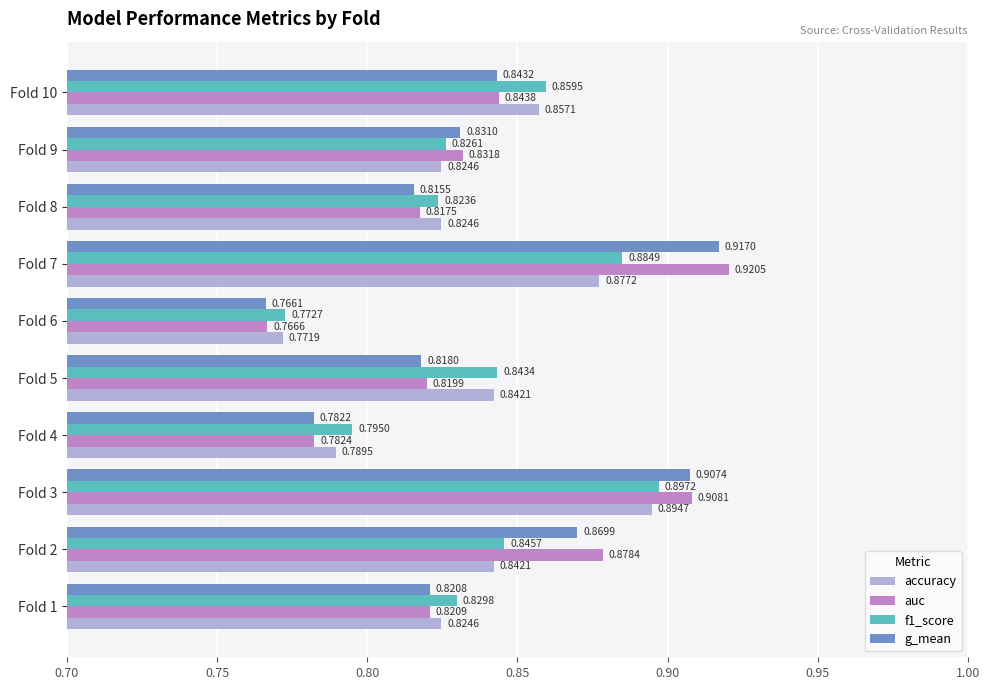

Which series has the largest range (max minus min)?

auc